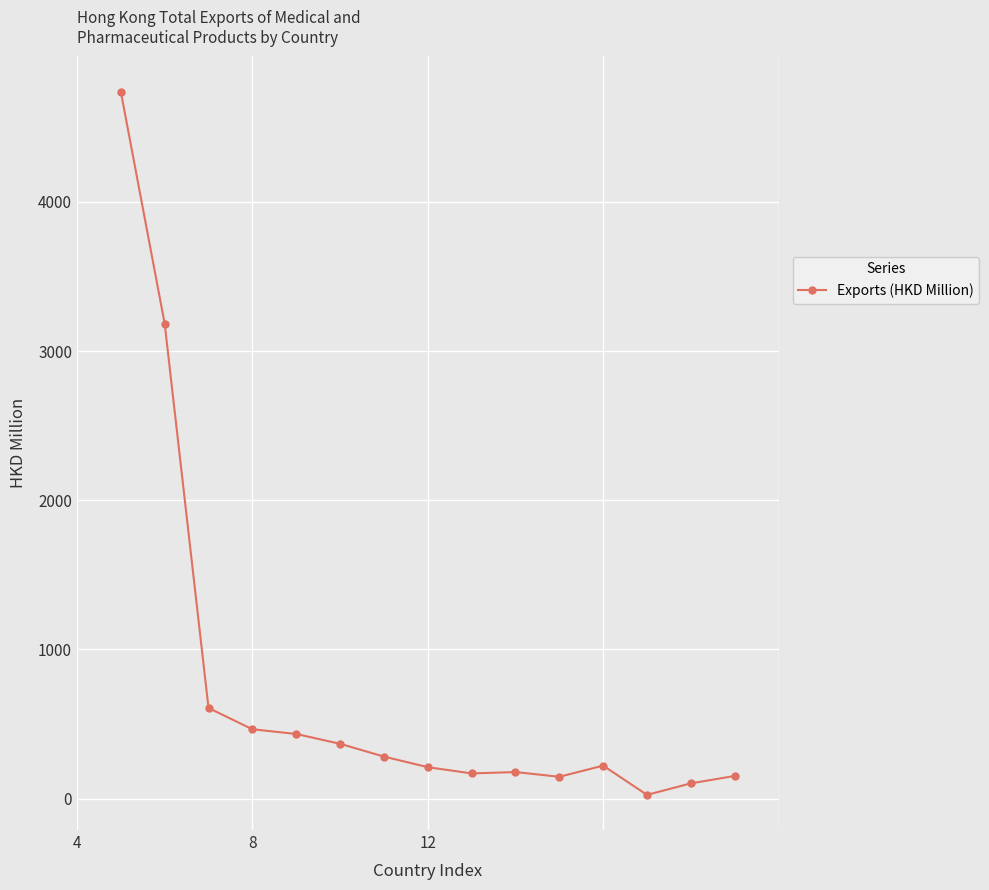

What is the sum of all values?

11279.3